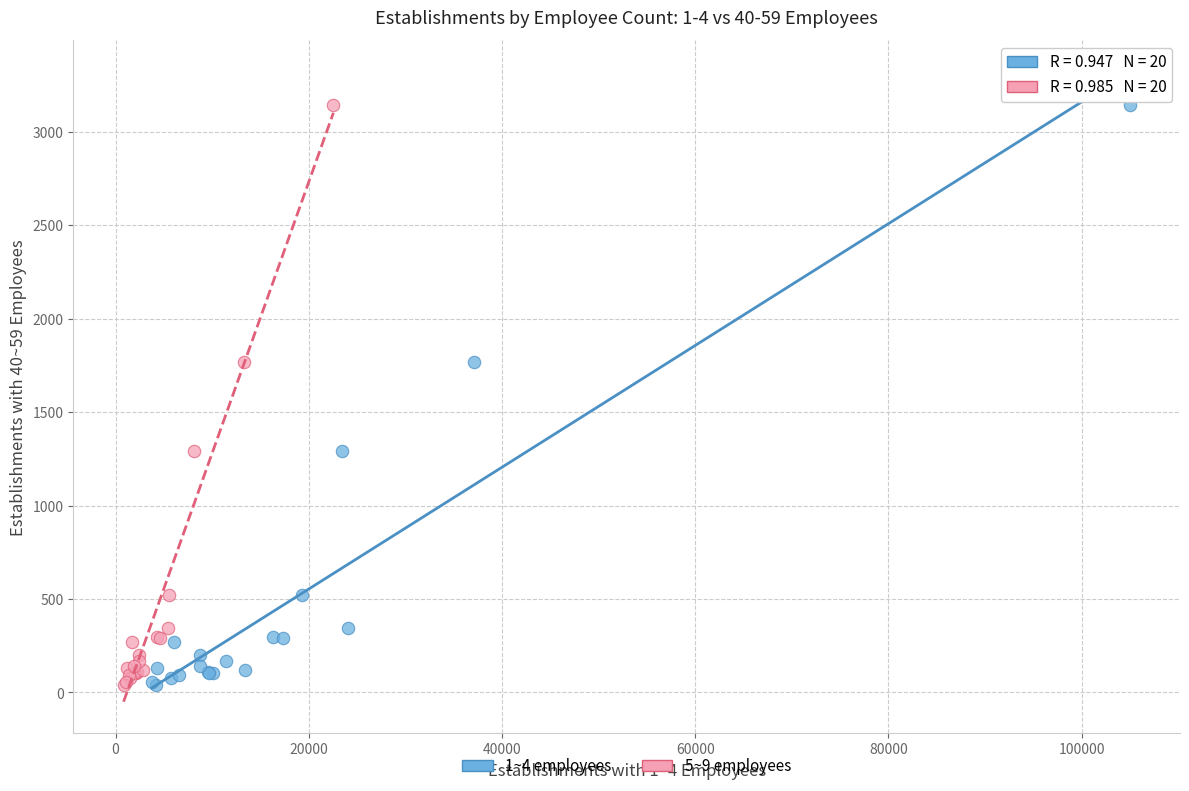

What are all the series names shown in the legend?

1~4 employees, 5~9 employees